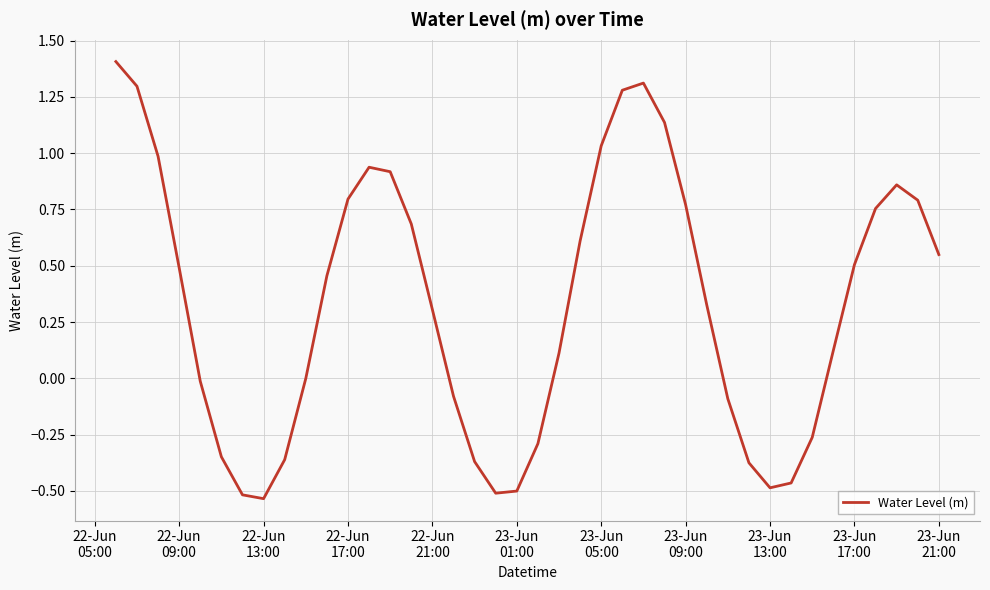

What is the difference between the maximum and minimum values?

1.9